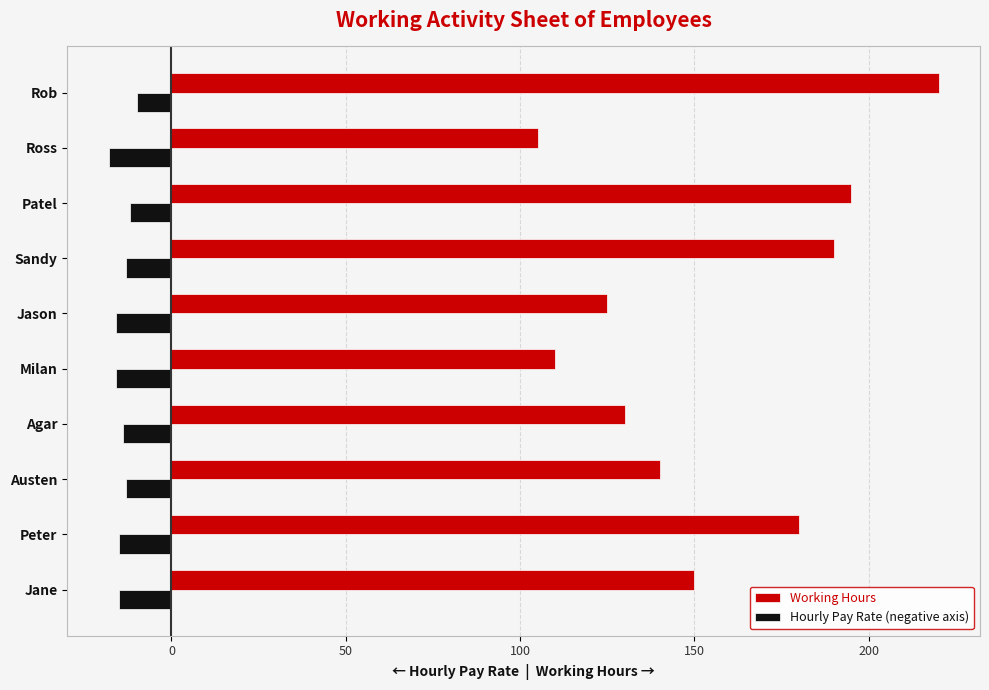

Which series has the widest spread of values?

Working Hours